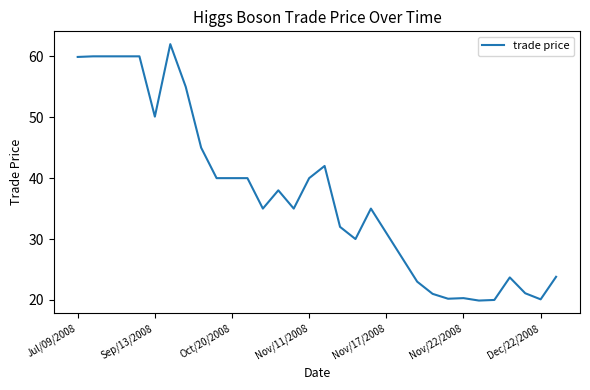

What is the maximum value shown in the chart?

62.0